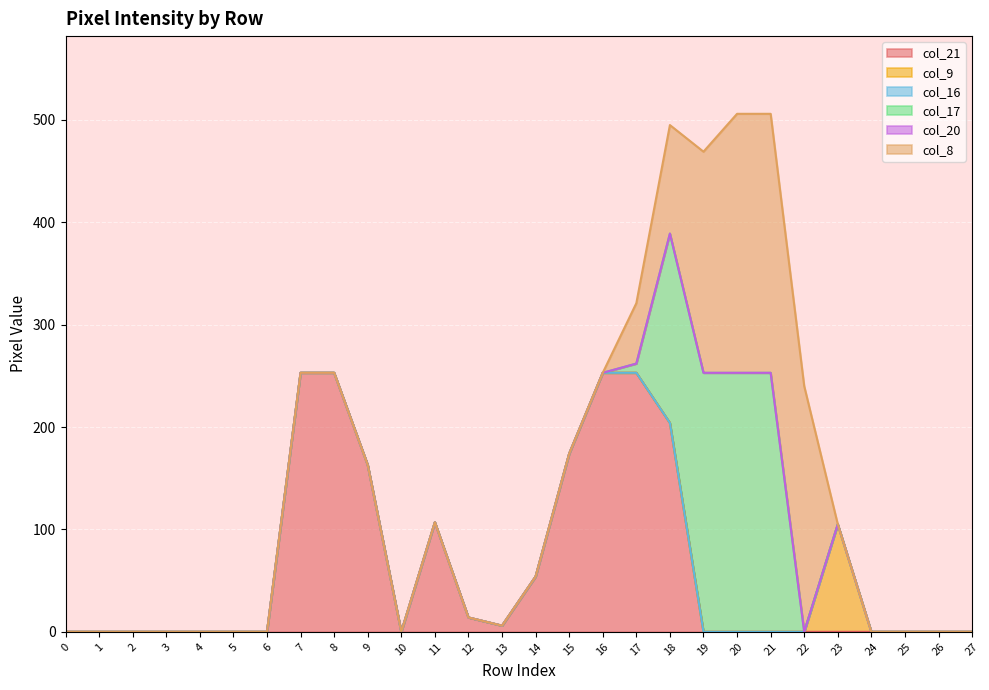

Reading left to right, transcribe all the data shown in this chart.

col_21: 0=0	1=0	2=0	3=0	4=0	5=0	6=0	7=253	8=253	9=163	10=0	11=107	12=14	13=6	14=54	15=174	16=253	17=253	18=204	19=0	20=0	21=0	22=0	23=0	24=0	25=0	26=0	27=0
col_9: 0=0	1=0	2=0	3=0	4=0	5=0	6=0	7=0	8=0	9=0	10=0	11=0	12=0	13=0	14=0	15=0	16=0	17=0	18=0	19=0	20=0	21=0	22=0	23=105	24=0	25=0	26=0	27=0
col_16: 0=0	1=0	2=0	3=0	4=0	5=0	6=0	7=0	8=0	9=0	10=0	11=0	12=0	13=0	14=0	15=0	16=0	17=0	18=0	19=0	20=0	21=0	22=0	23=0	24=0	25=0	26=0	27=0
col_17: 0=0	1=0	2=0	3=0	4=0	5=0	6=0	7=0	8=0	9=0	10=0	11=0	12=0	13=0	14=0	15=0	16=0	17=9	18=185	19=253	20=253	21=253	22=0	23=0	24=0	25=0	26=0	27=0
col_20: 0=0	1=0	2=0	3=0	4=0	5=0	6=0	7=0	8=0	9=0	10=0	11=0	12=0	13=0	14=0	15=0	16=0	17=0	18=0	19=0	20=0	21=0	22=0	23=0	24=0	25=0	26=0	27=0
col_8: 0=0	1=0	2=0	3=0	4=0	5=0	6=0	7=0	8=0	9=0	10=0	11=0	12=0	13=0	14=0	15=0	16=0	17=59	18=106	19=216	20=253	21=253	22=240	23=0	24=0	25=0	26=0	27=0